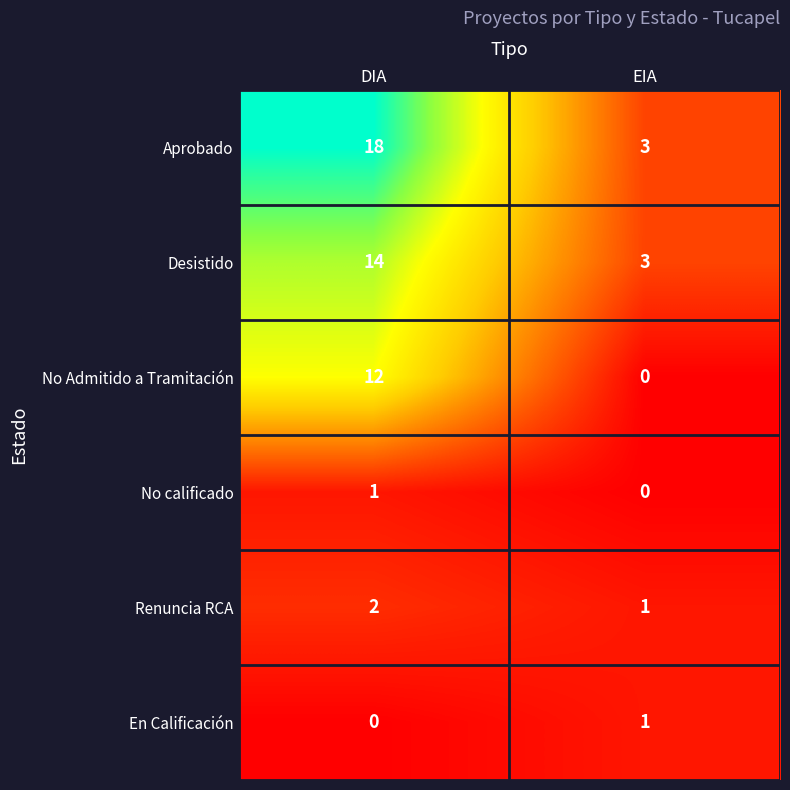

What is the difference between the highest and lowest values at EIA?

3